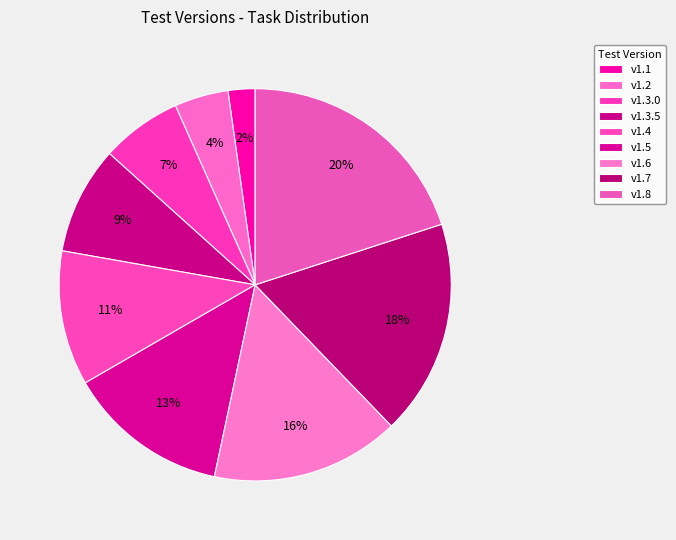

How many slices are in this pie chart?

9